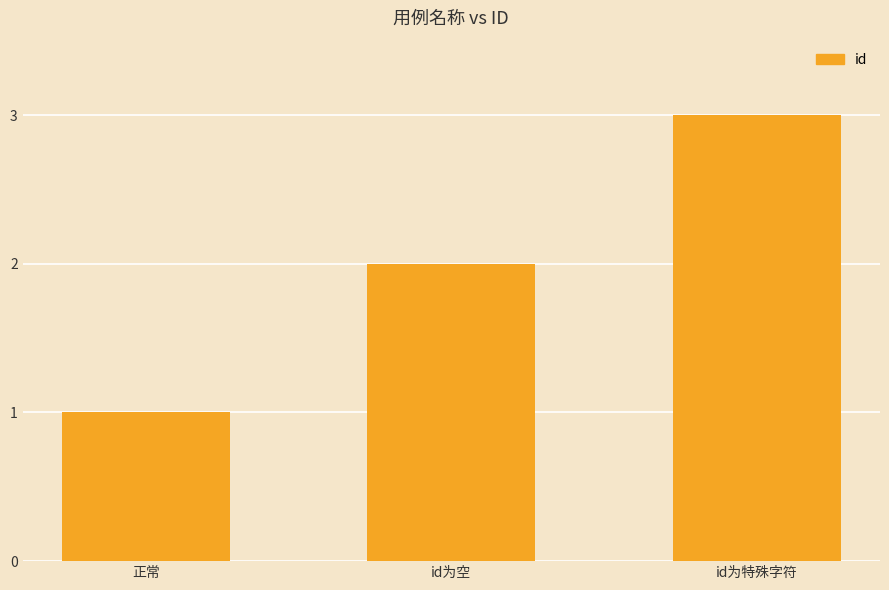

What is the greatest value displayed?

3